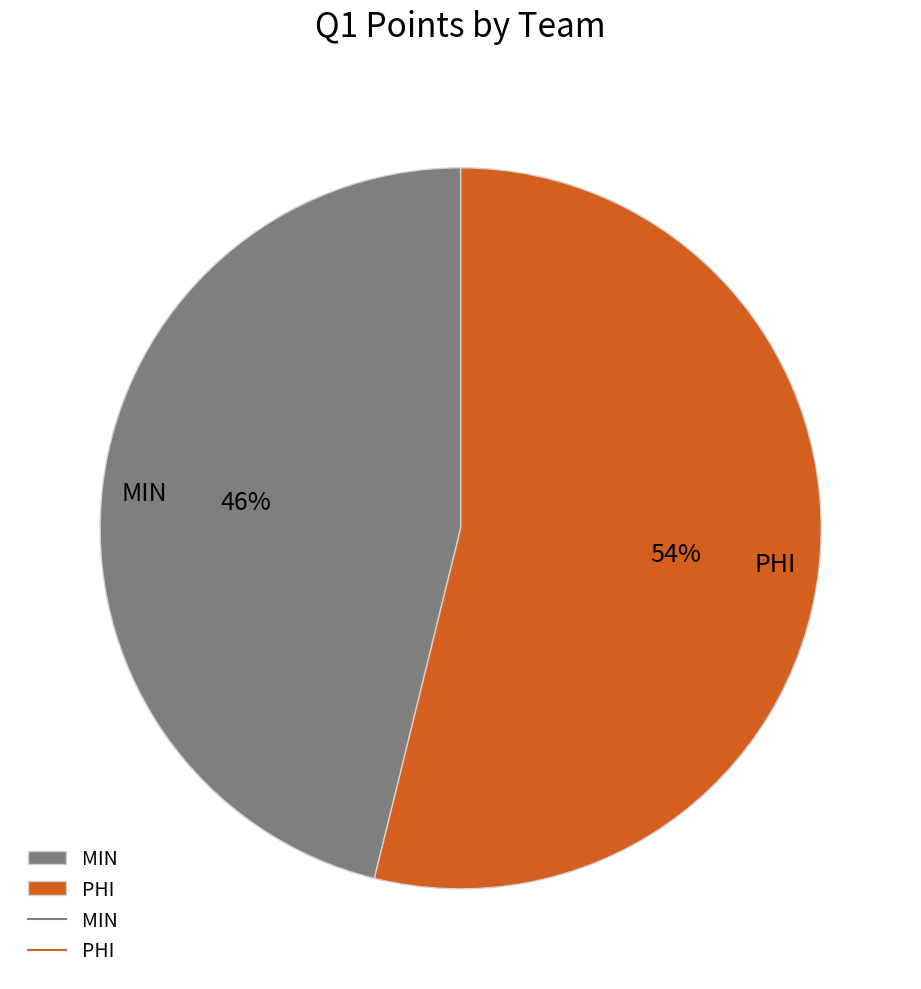

Count the number of slices in the pie.

2